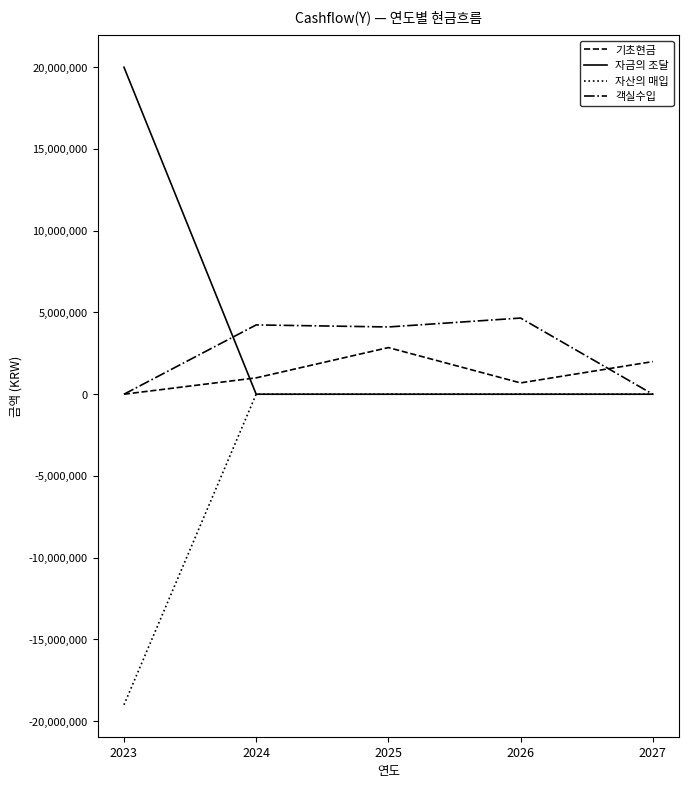

What is the sum of all 자산의 매입 values?

-19000000.0